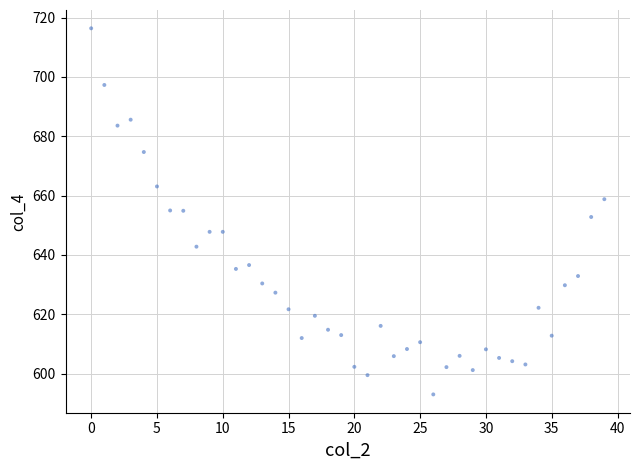

What is the range of Y values (max minus min)?

123.4